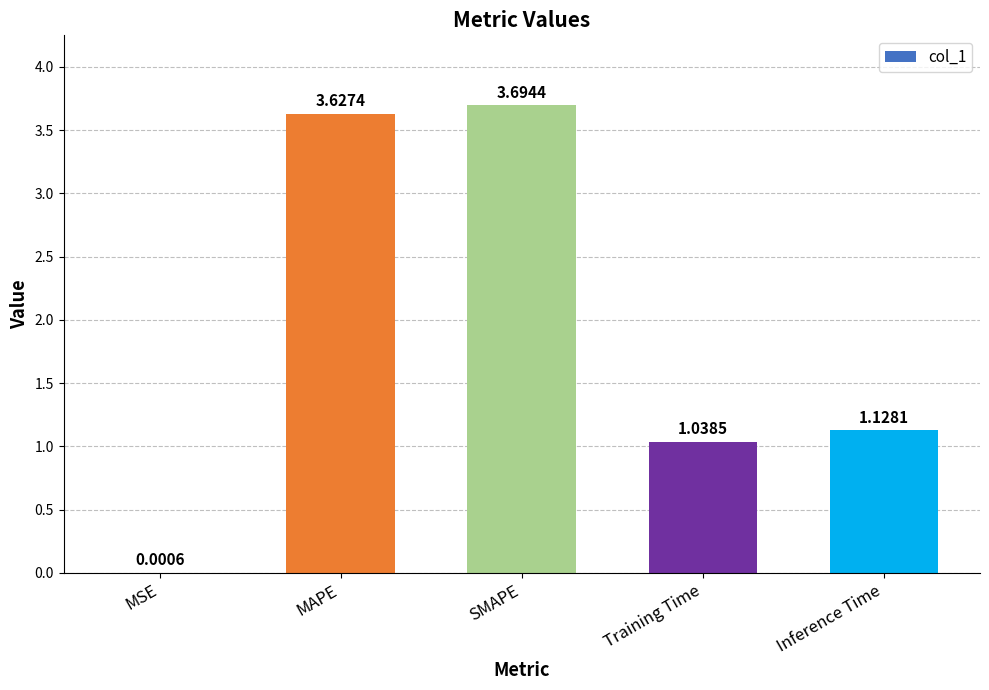

Which category has the highest value across all series?

SMAPE